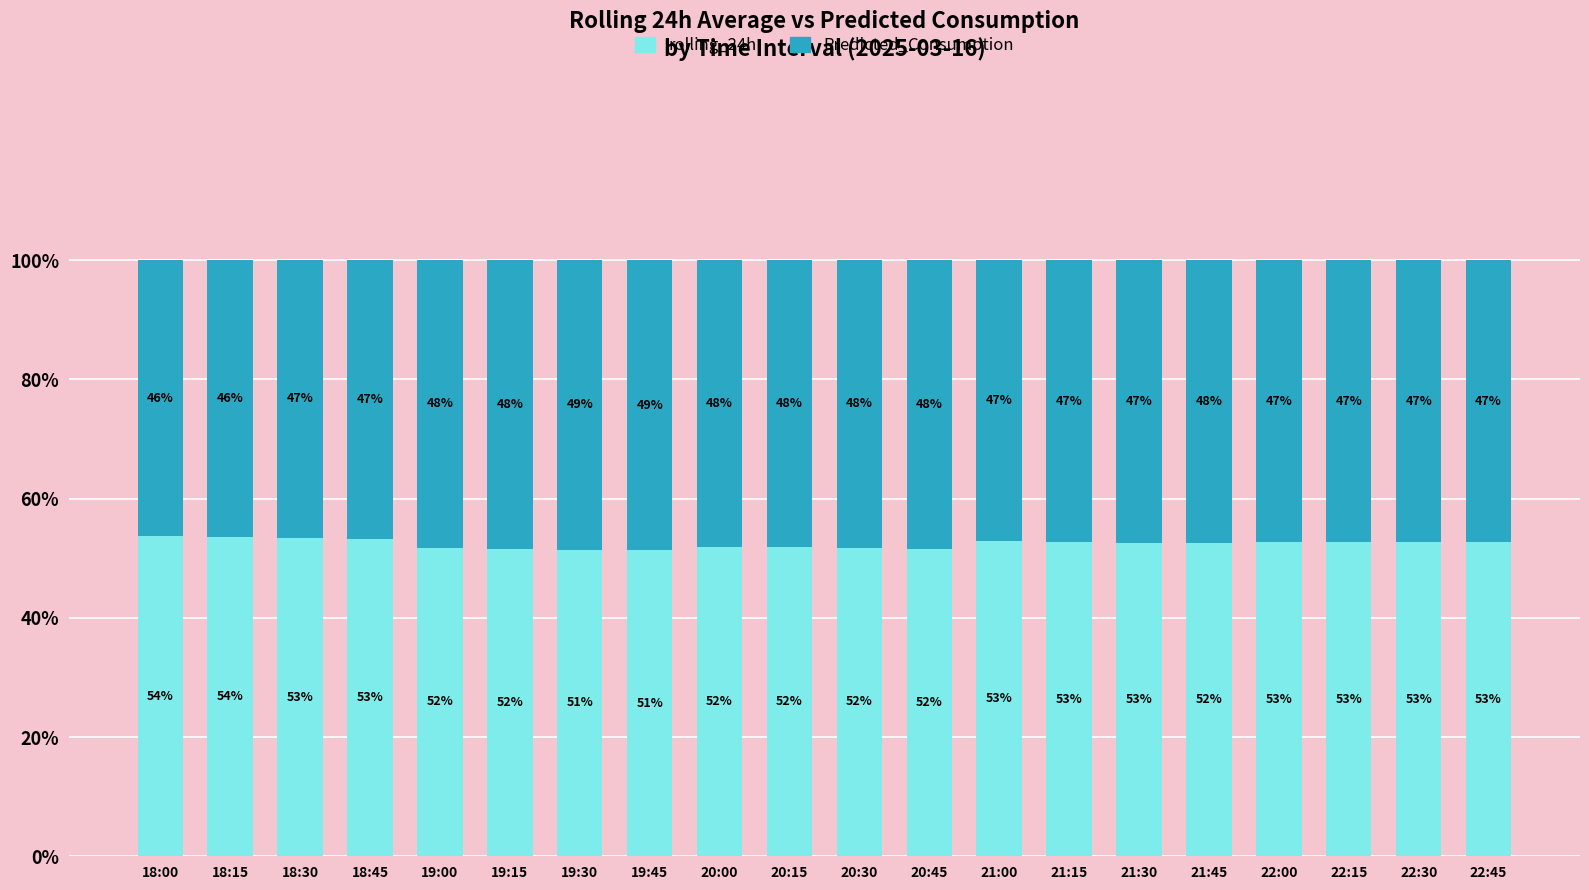

What value does the rolling_24h series have at 20:00?

51.9